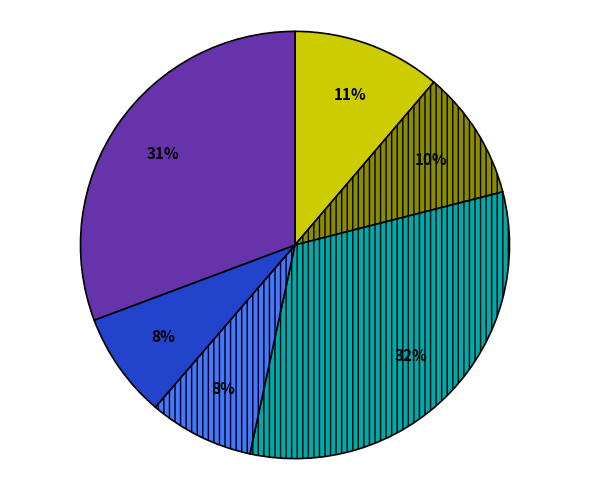

Is there any slice that represents more than half of the pie?

No